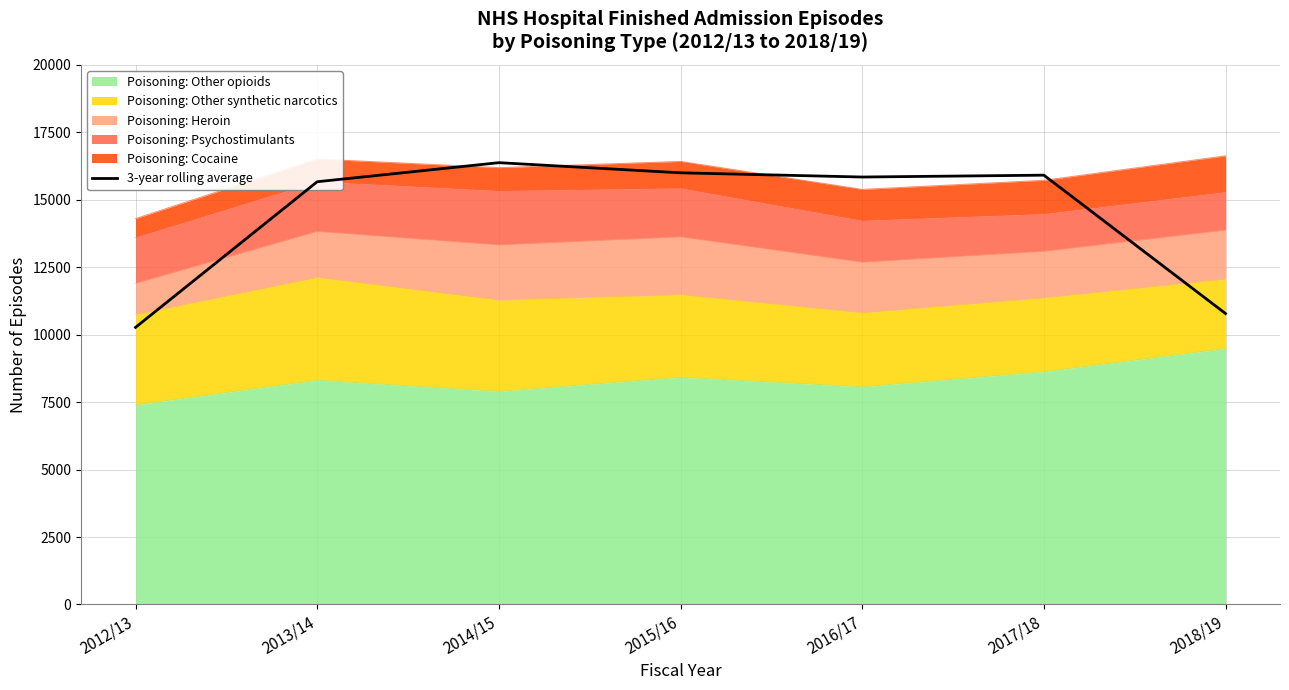

The chart shows a value of 15911.0 at 2017/18. True or false?

True